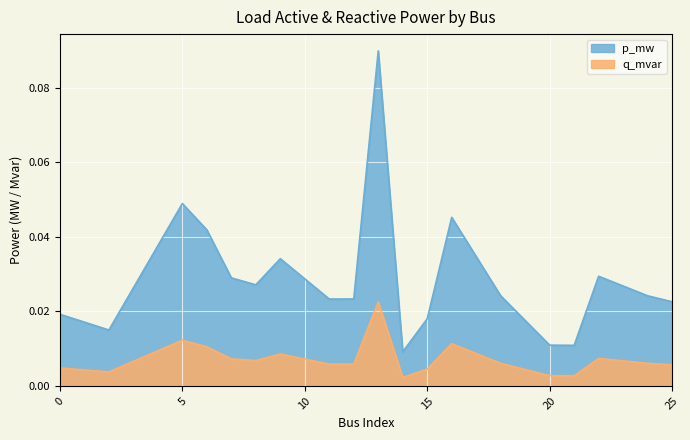

True or false: q_mvar has a value of 0.0 at 8.

False